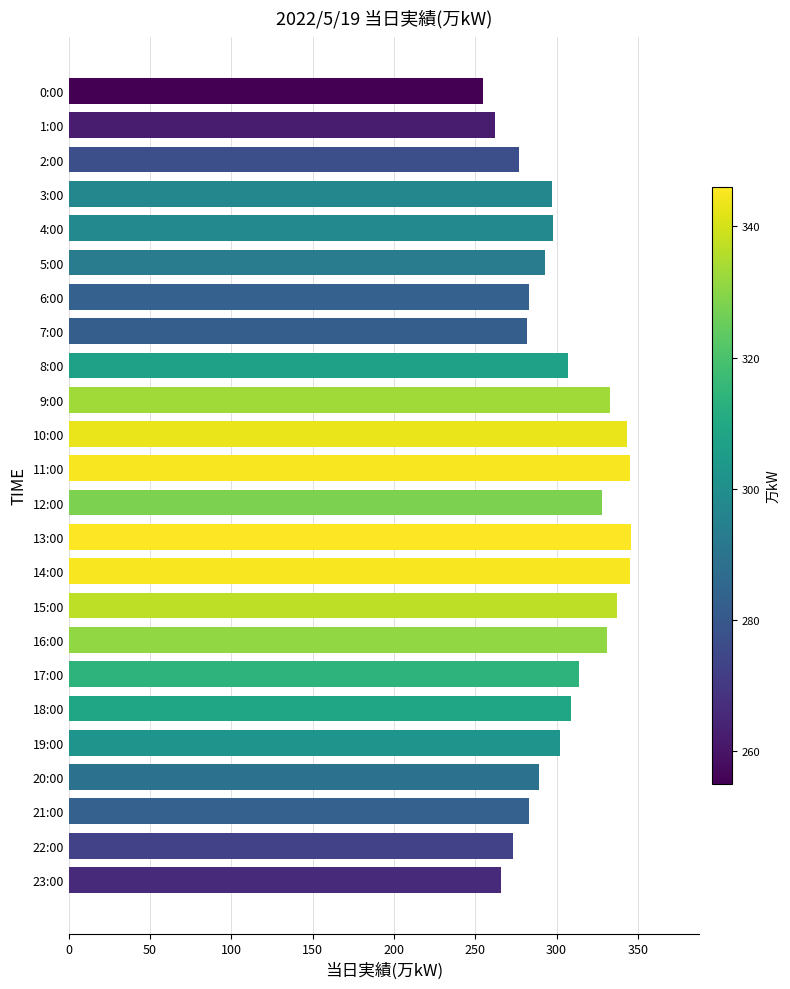

Is it true that the value at 0:00 is 255?

True